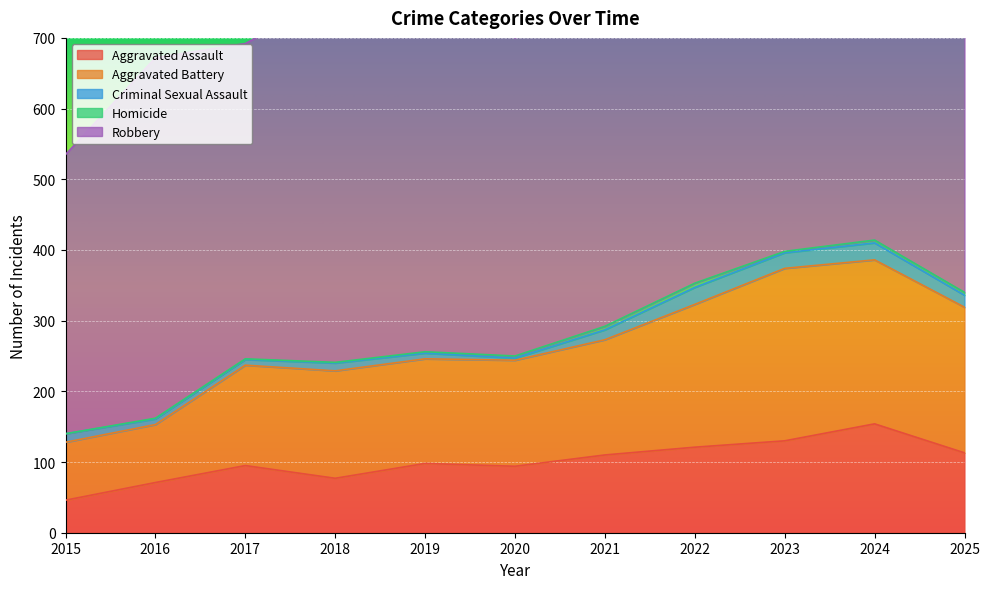

What is the sum of all Robbery values?

5284